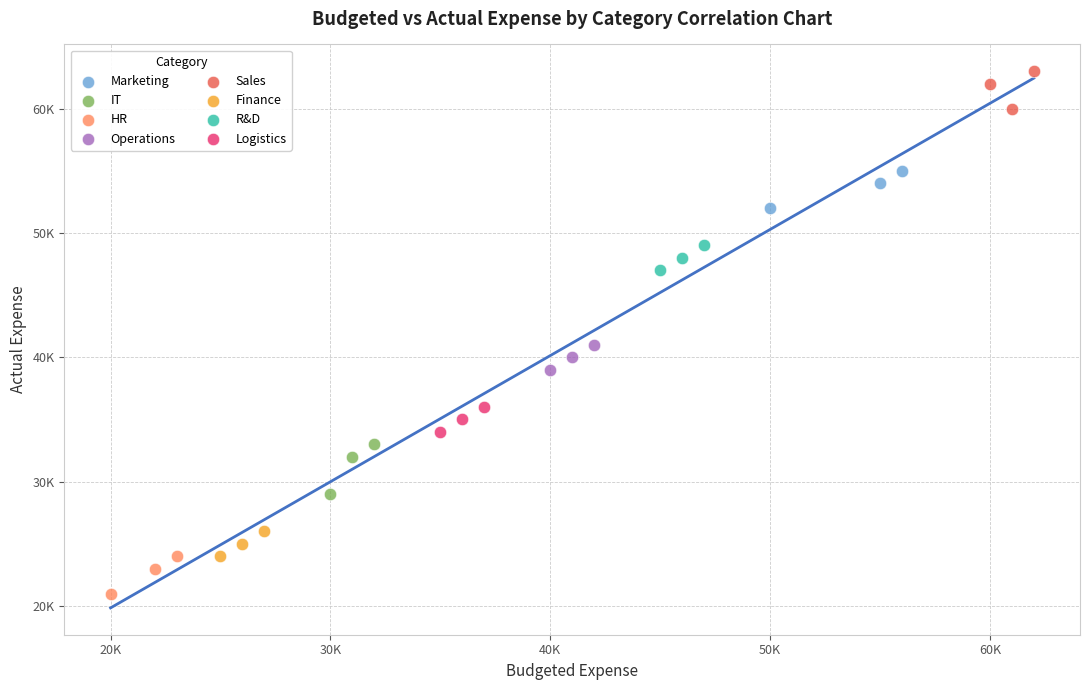

What are all the series names shown in the legend?

Marketing, IT, HR, Operations, Sales, Finance, R&D, Logistics